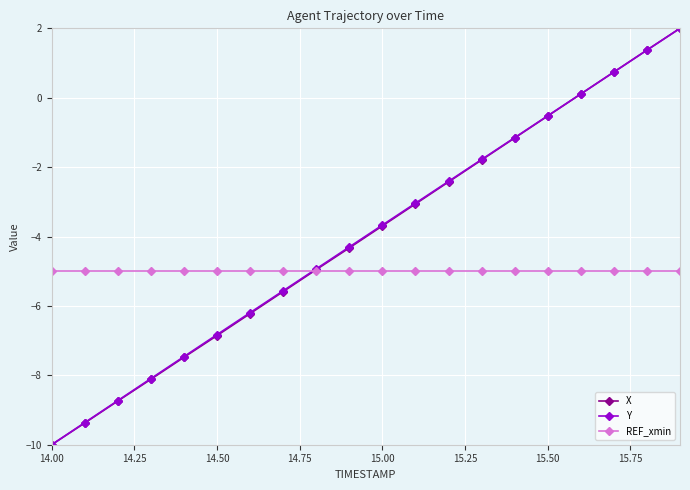

What is the value of the Y point at the 14th from the left?

-1.8